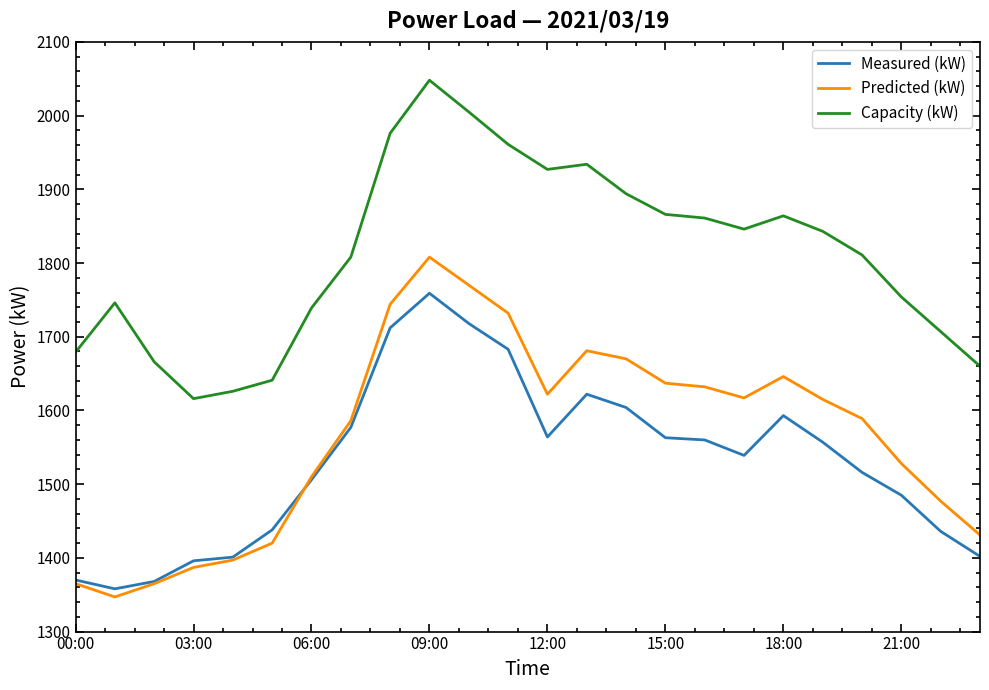

Which series has the widest spread of values?

Predicted (kW)